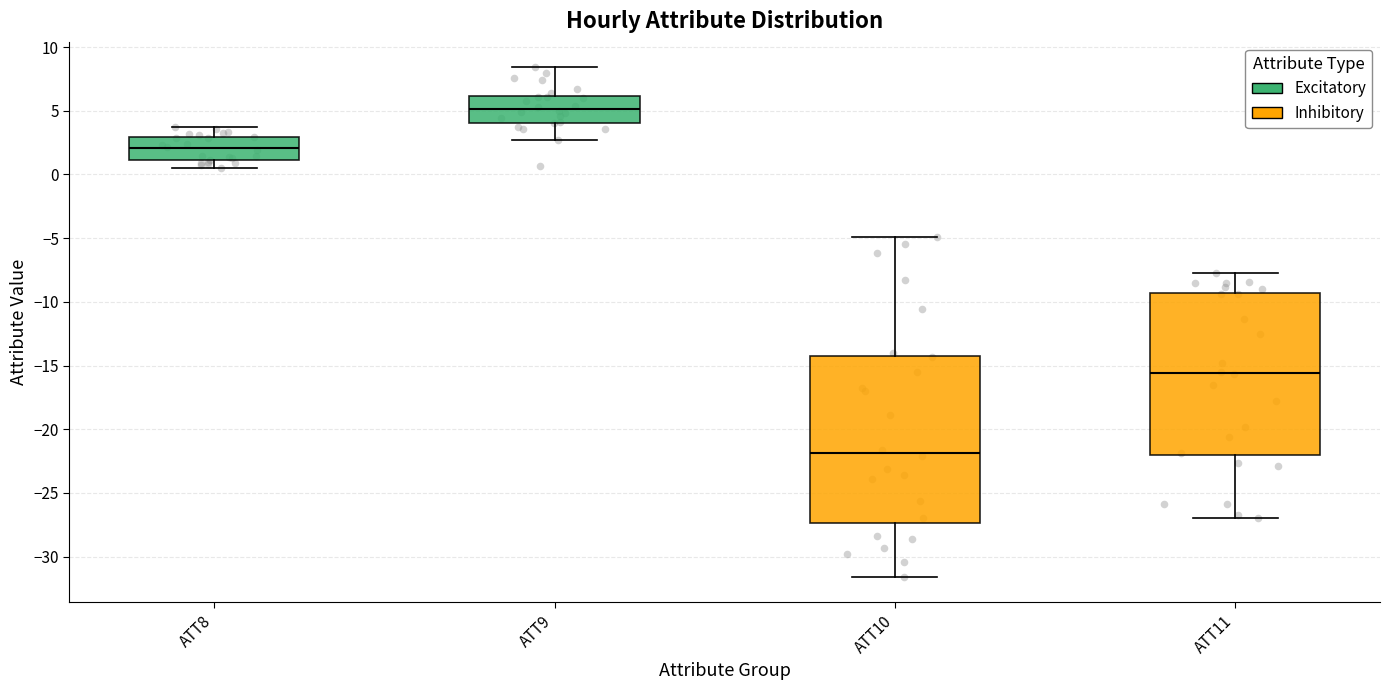

Reading left to right, transcribe this box plot: for each box, give where its median line is, the range the box spans, and where its two whiskers end, as read against the y-axis. The values are not printed on the chart, so give them approximately, as read against the axis.

ATT8: median 2.0, box 1.0 to 3.0, whiskers 0.5 to 3.5
ATT9: median 5.0, box 4.0 to 6.0, whiskers 2.5 to 8.5
ATT10: median -22.0, box -27.5 to -14.0, whiskers -31.5 to -5.0
ATT11: median -15.5, box -22.0 to -9.5, whiskers -27.0 to -7.5